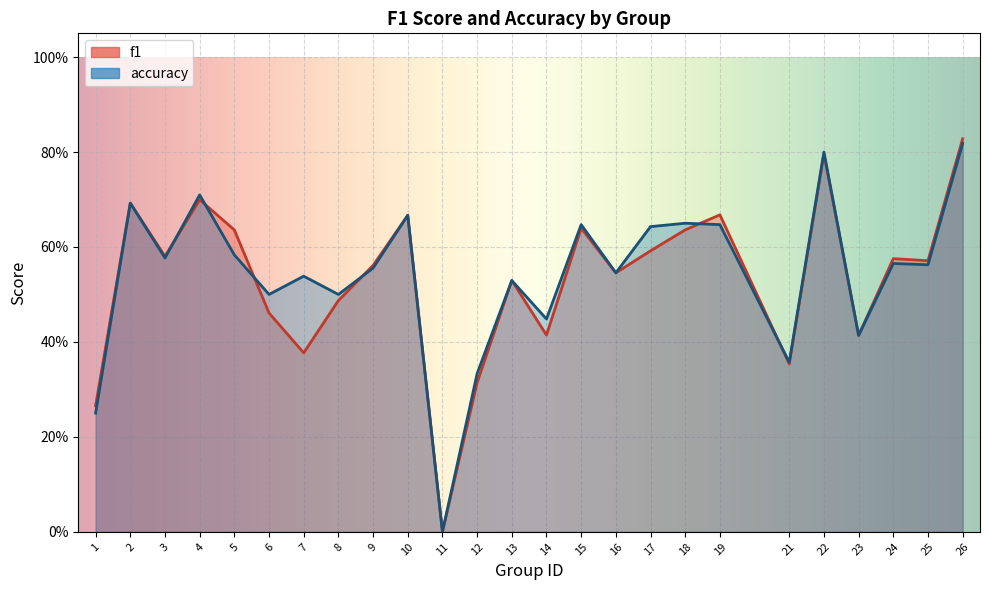

Reading right to left, extract all data points from this chart.

f1: 0.8	0.6	0.6	0.4	0.8	0.4	0.7	0.6	0.6	0.5	0.6	0.4	0.5	0.3	0.0	0.7	0.6	0.5	0.4	0.5	0.6	0.7	0.6	0.7	0.3
accuracy: 0.8	0.6	0.6	0.4	0.8	0.4	0.6	0.7	0.6	0.5	0.6	0.4	0.5	0.3	0.0	0.7	0.6	0.5	0.5	0.5	0.6	0.7	0.6	0.7	0.2